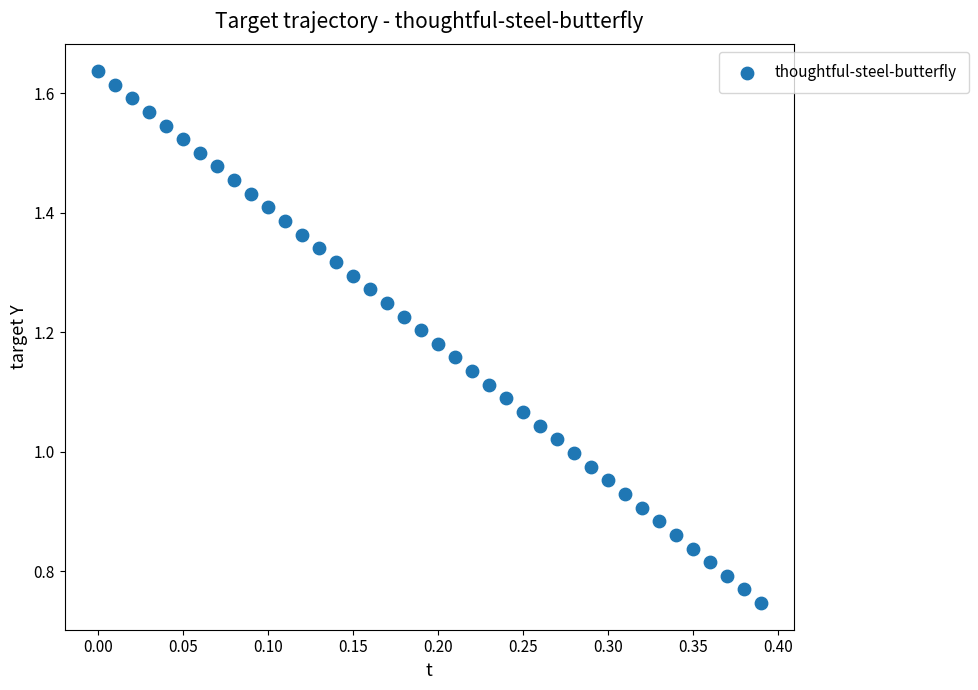

What is the range of X values (max minus min)?

0.4